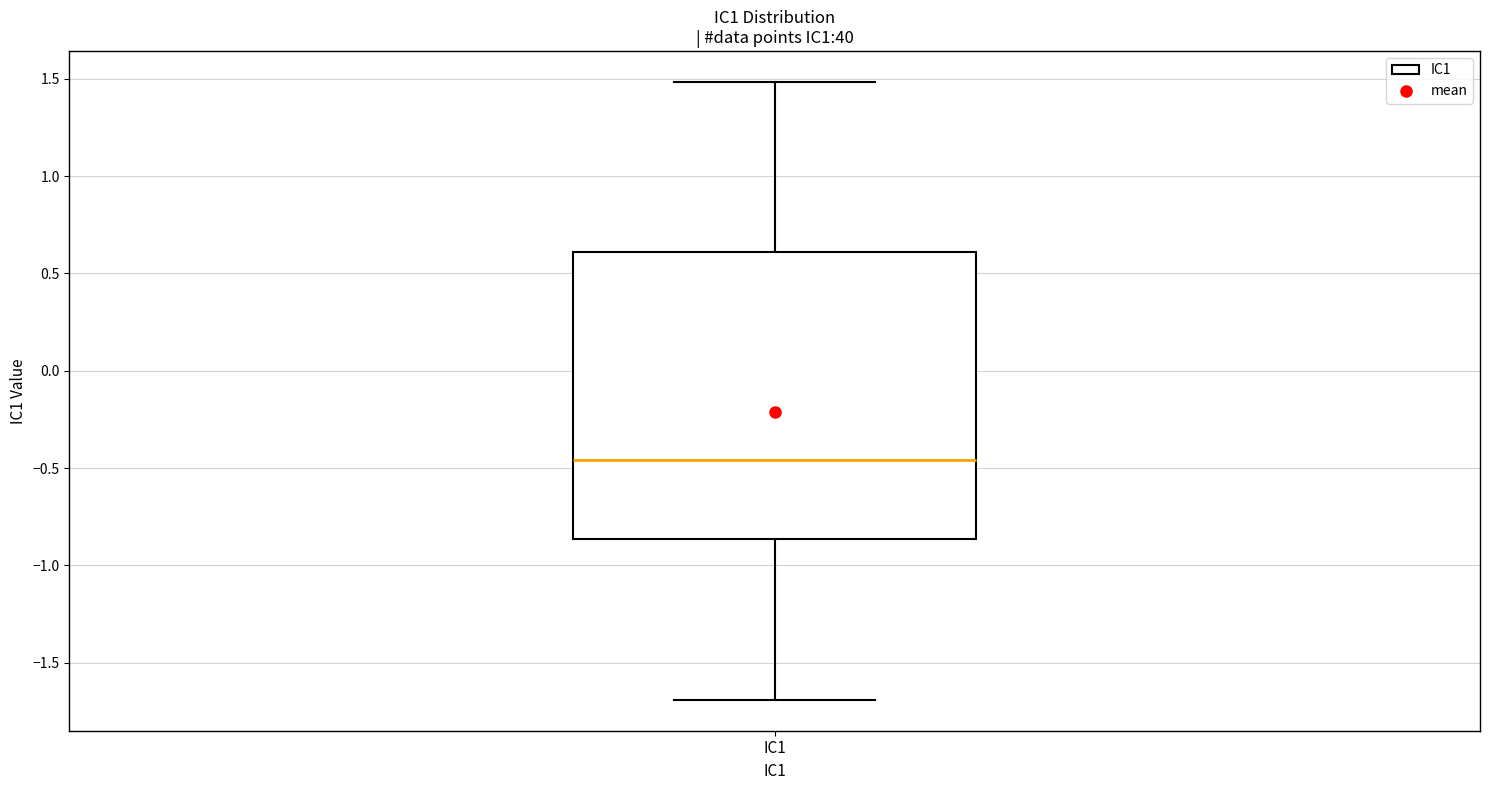

Transcribe this box plot: give where the median line is, the range the box spans, and where the two whiskers end, as read against the y-axis. The values are not printed on the chart, so give them approximately, as read against the axis.

median -0.45, box -0.85 to 0.60, whiskers -1.70 to 1.50